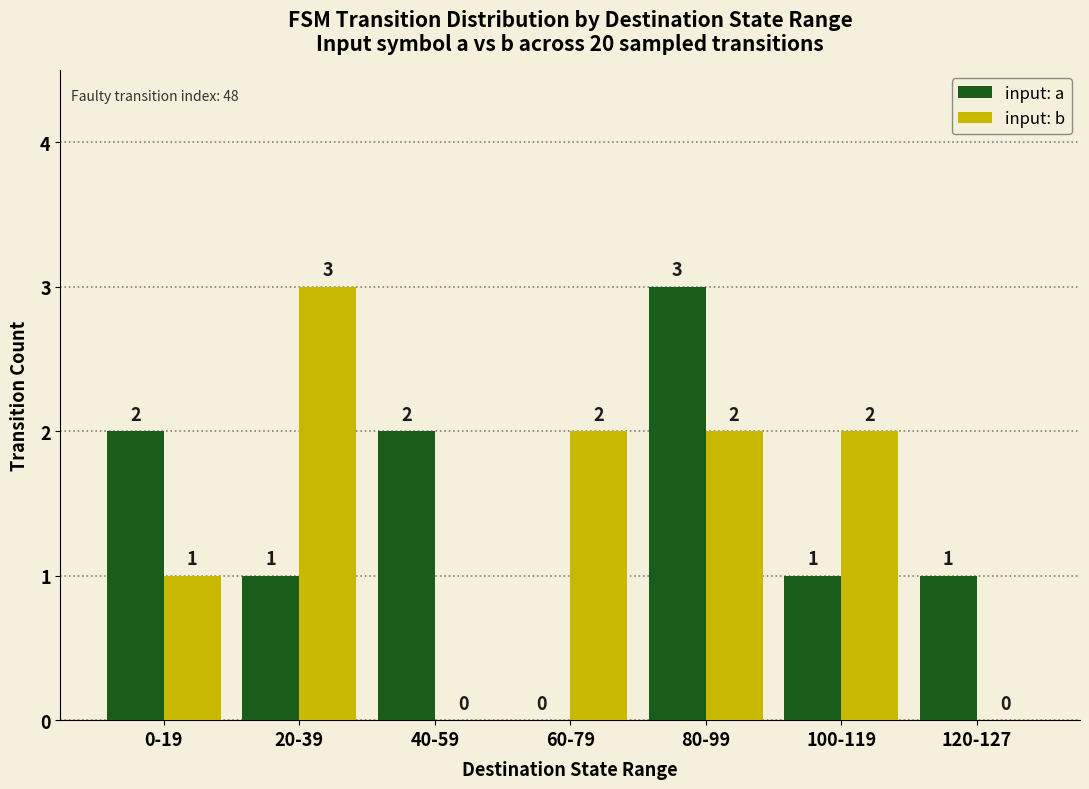

What is the total value across all series at 80-99?

5